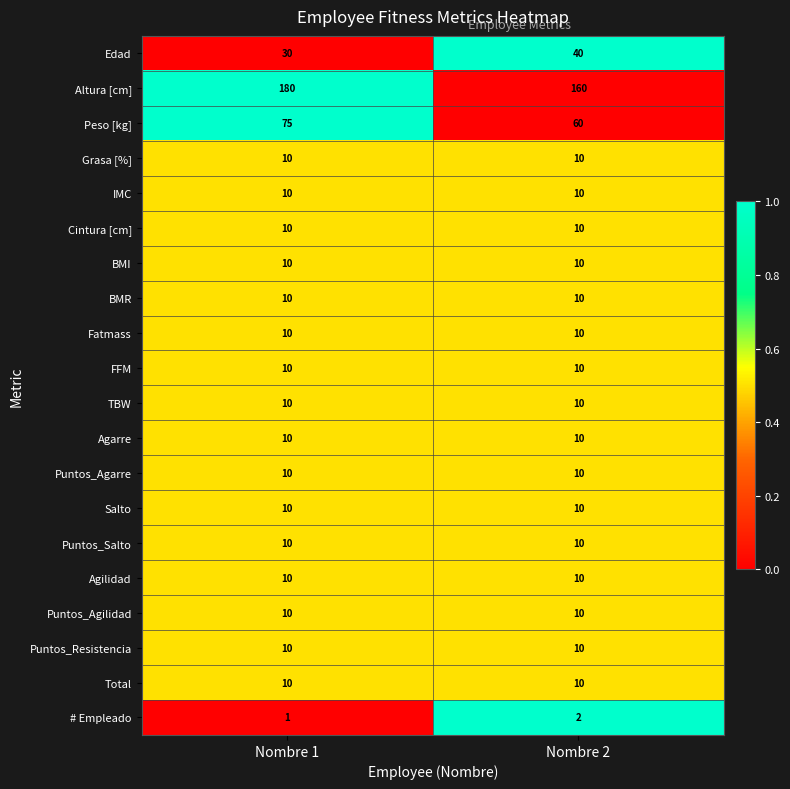

What is the sum of all Grasa [%] values?

20